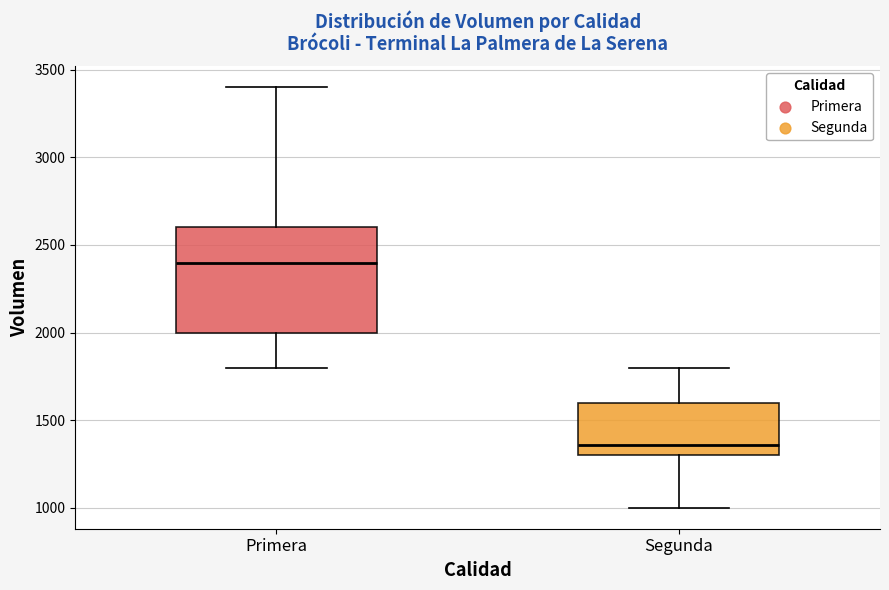

Reading left to right, transcribe this box plot: for each box, give where its median line is, the range the box spans, and where its two whiskers end, as read against the y-axis. The values are not printed on the chart, so give them approximately, as read against the axis.

Primera: median 2400, box 2000 to 2600, whiskers 1800 to 3400
Segunda: median 1350, box 1300 to 1600, whiskers 1000 to 1800